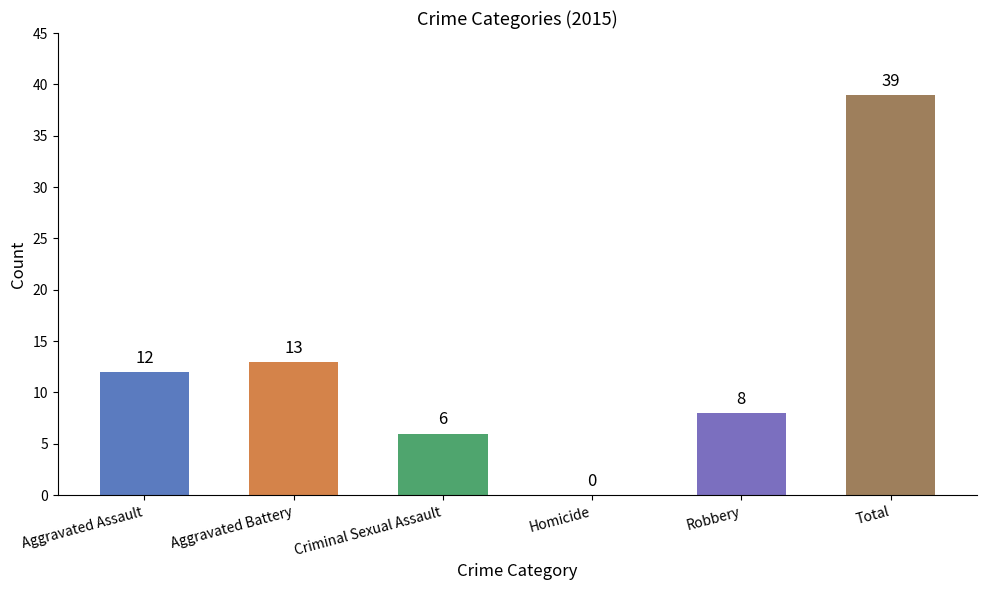

Reading right to left, transcribe all the data shown in this chart.

Total=39	Robbery=8	Homicide=0	Criminal Sexual Assault=6	Aggravated Battery=13	Aggravated Assault=12